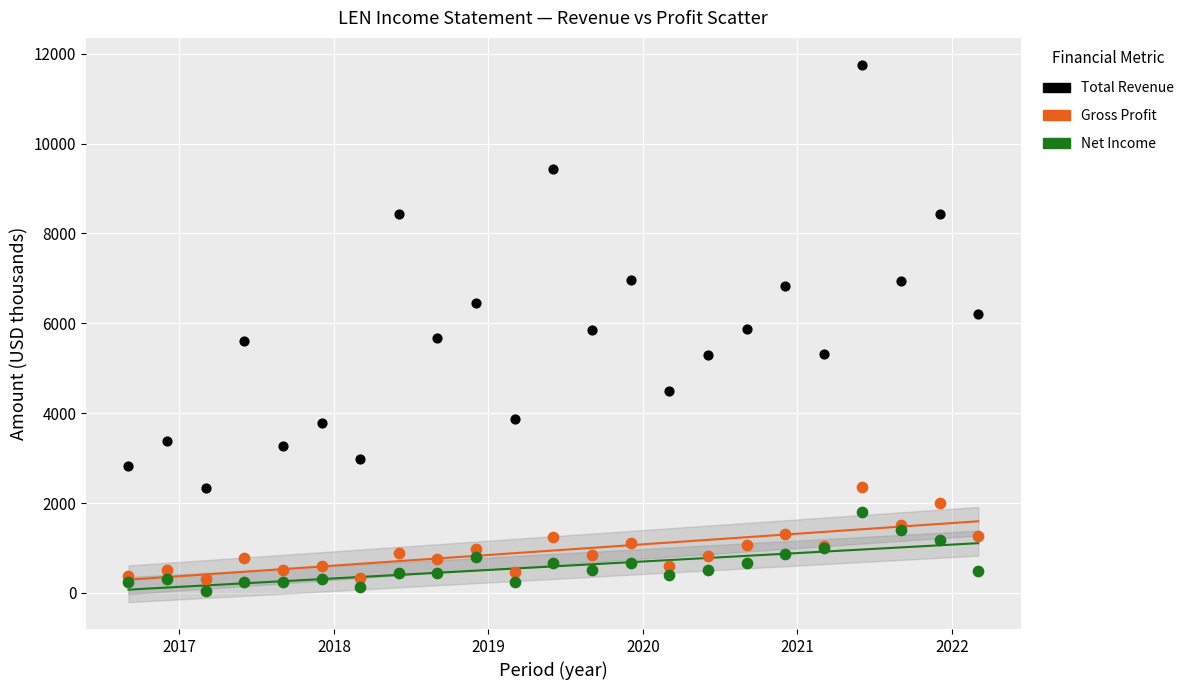

Which series has the widest spread of Y values?

Total Revenue